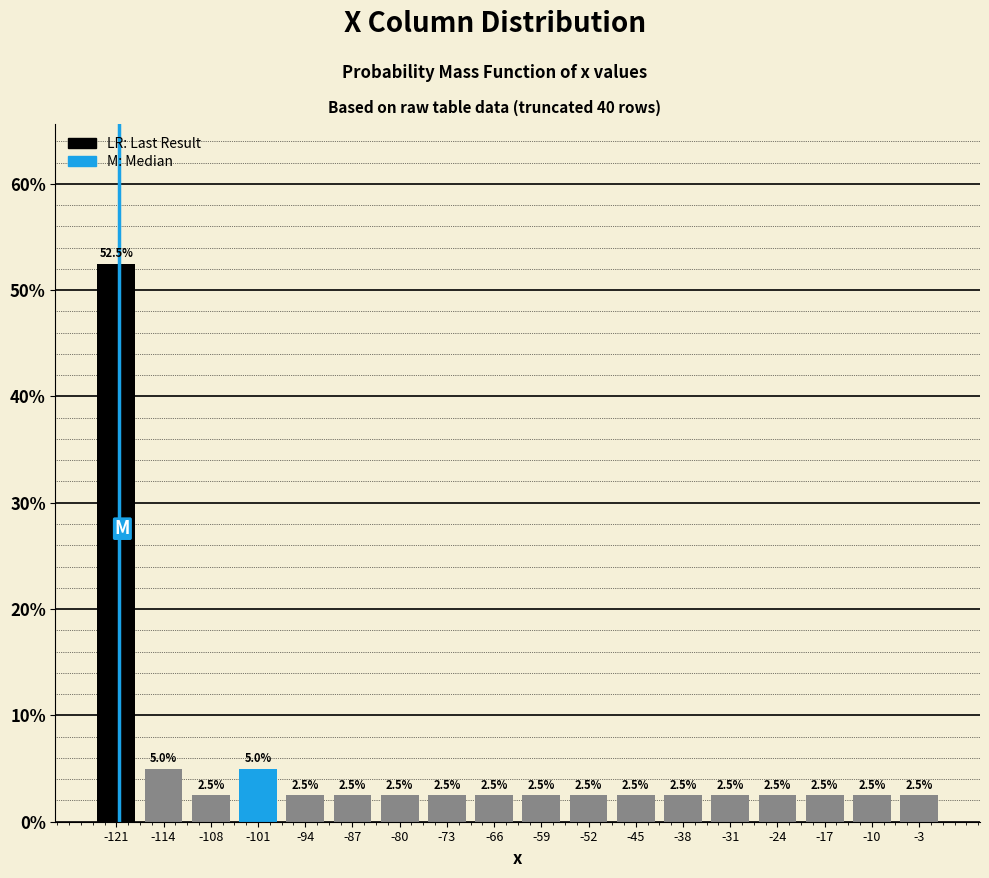

What is the height of the bar covering -35 to -28 on the x-axis? The bar edges are not printed on the chart, so give them approximately, as read against the axis.

2.5